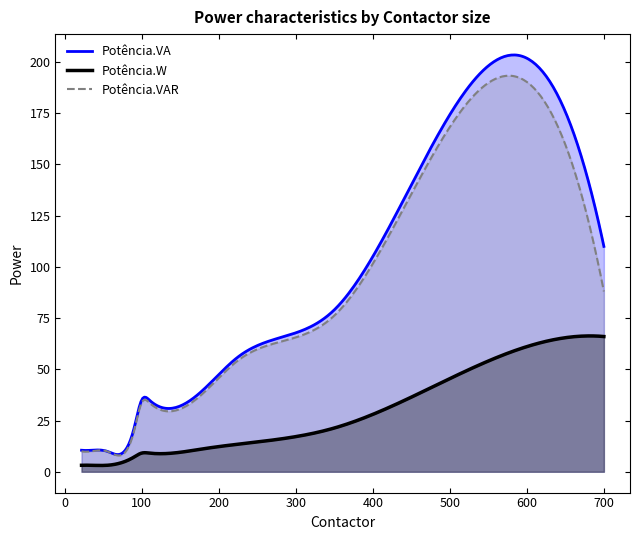

Which has a higher value, 700 or 35?

700